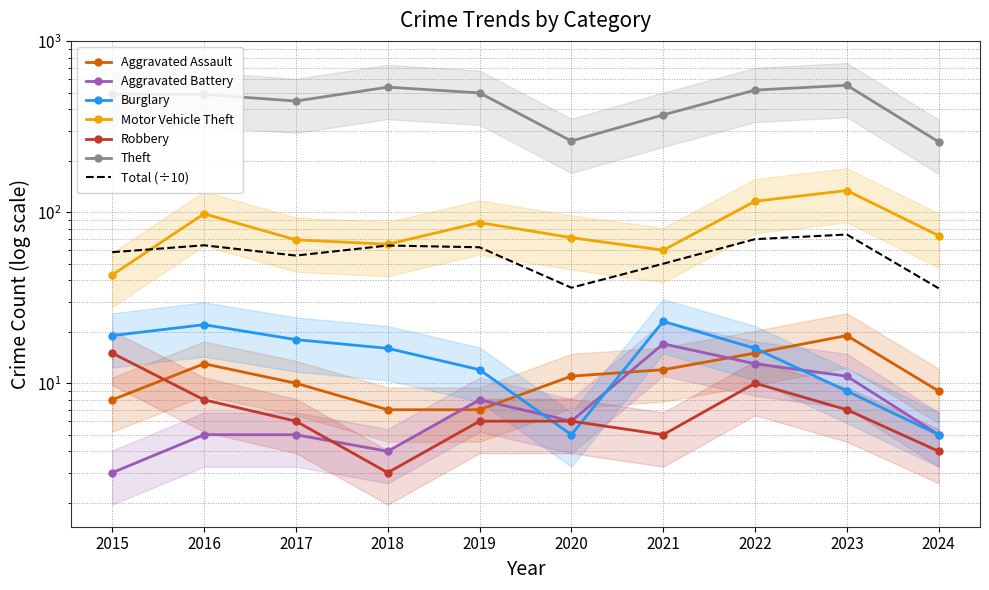

Reading left to right, extract all data points from this chart.

Aggravated Assault: 8	13	10	7	7	11	12	15	19	9
Aggravated Battery: 3	5	5	4	8	6	17	13	11	5
Burglary: 19	22	18	16	12	5	23	16	9	5
Motor Vehicle Theft: 43	98	69	65	87	71	60	116	134	73
Robbery: 15	8	6	3	6	6	5	10	7	4
Theft: 491	489	447	539	499	261	371	518	553	258